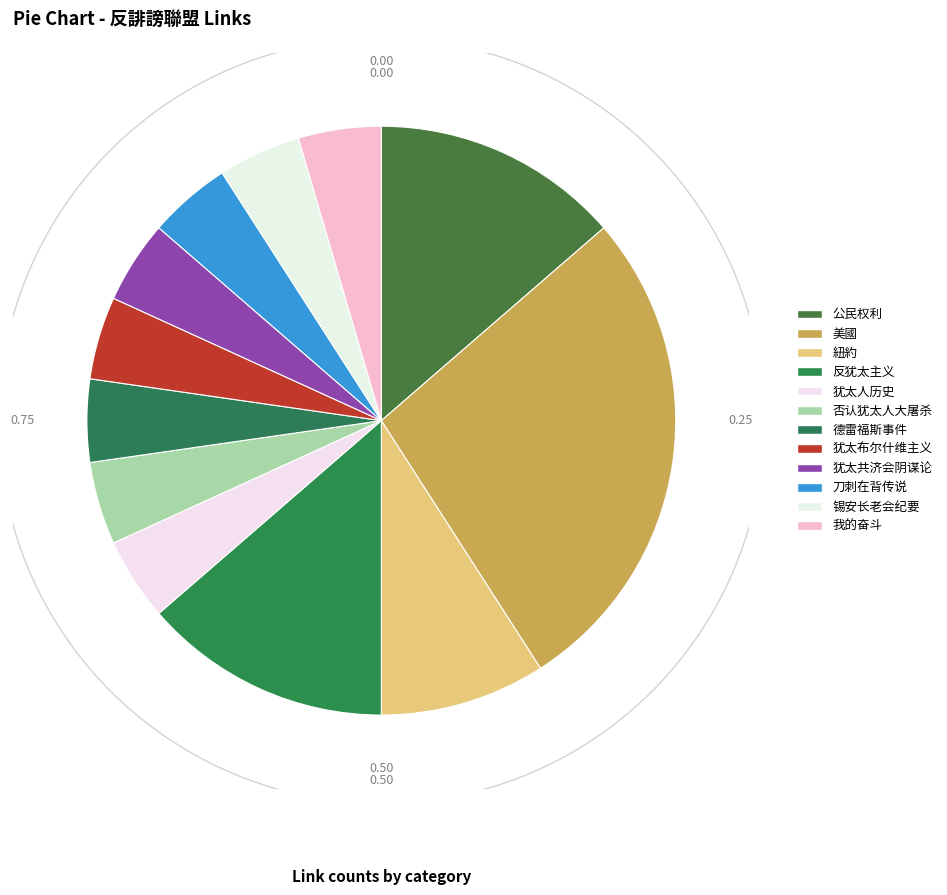

Which has a higher value, 反犹太主义 or 犹太共济会阴谋论?

反犹太主义